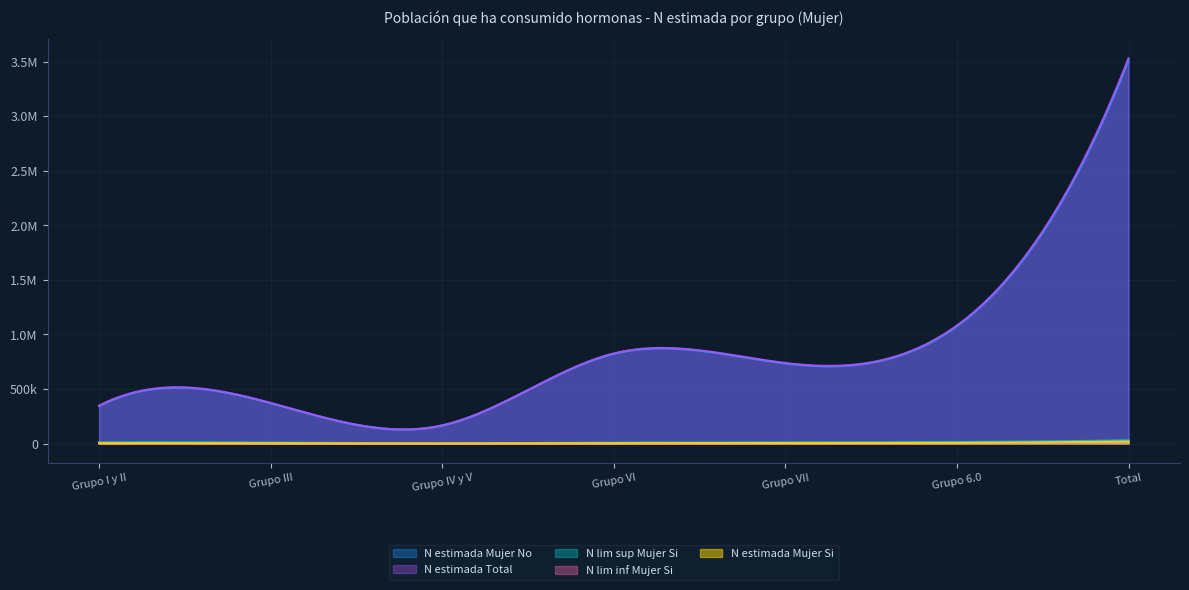

In N estimada Total, how many points are lower than both neighbors (excluding endpoints)?

2